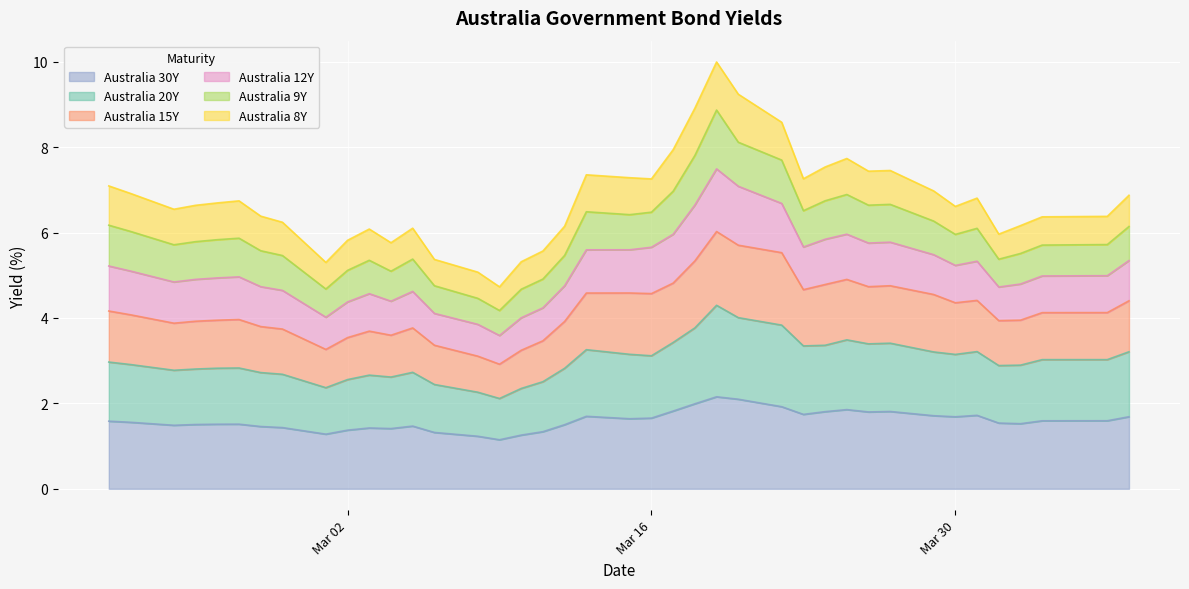

True or false: Australia 20Y and Australia 15Y cross at least once.

False